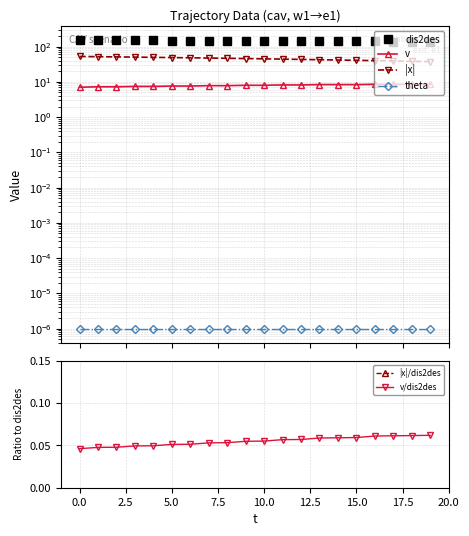

At which label does v first exceed 8?

11